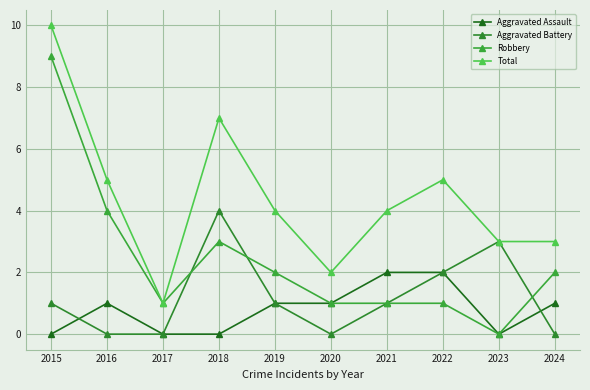

Which series has the largest range (max minus min)?

Robbery